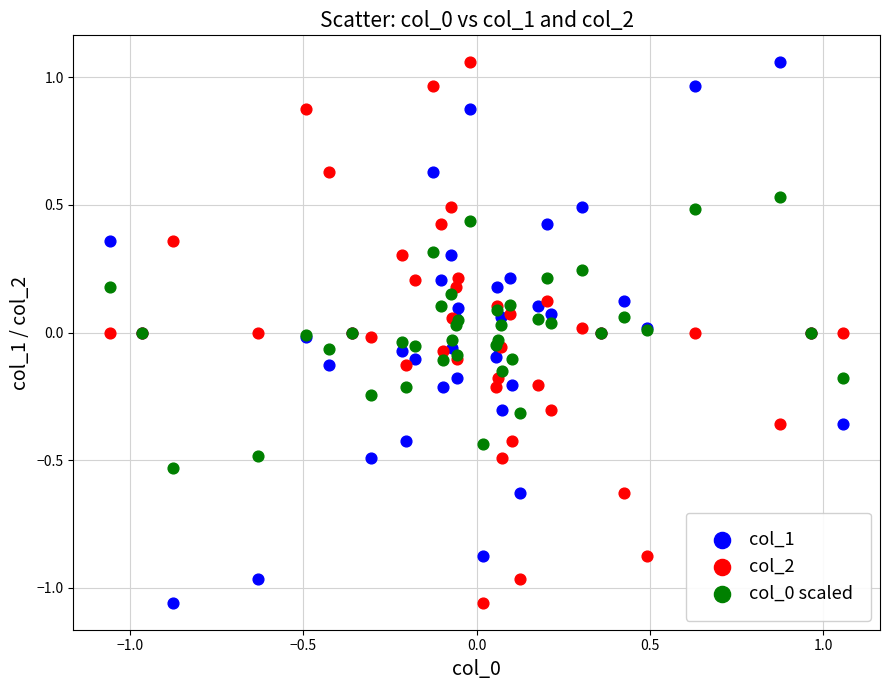

What is the X range (max minus min) for the scatter plot?

2.1